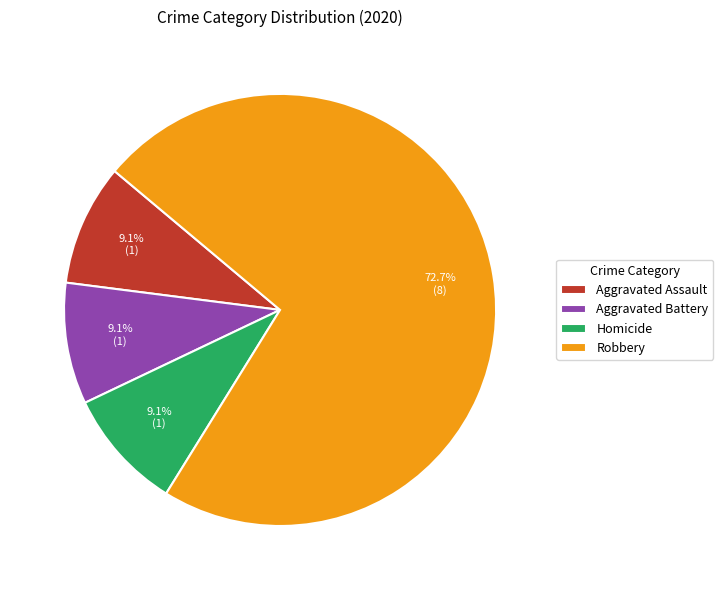

What is the largest slice in the pie chart?

Robbery